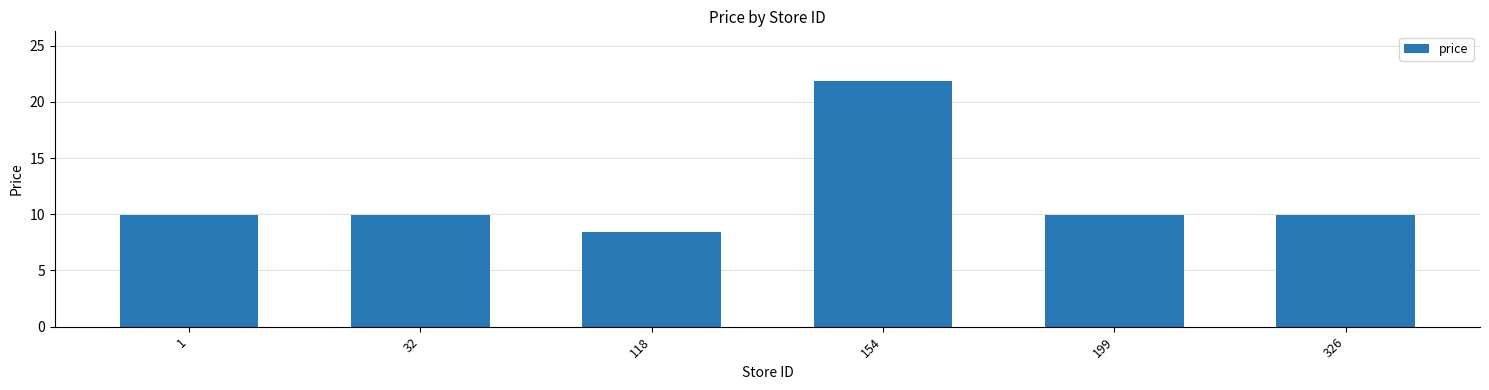

What is the minimum value shown in the chart?

8.4